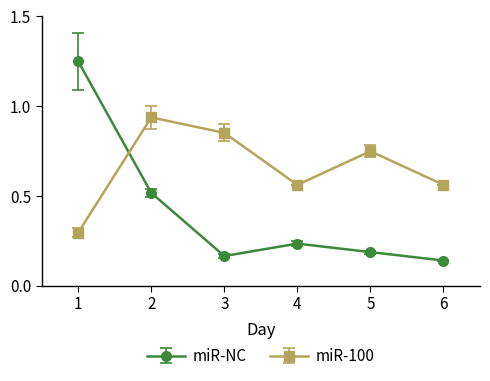

Which series ends up on top after the final intersection of miR-NC and miR-100?

miR-100